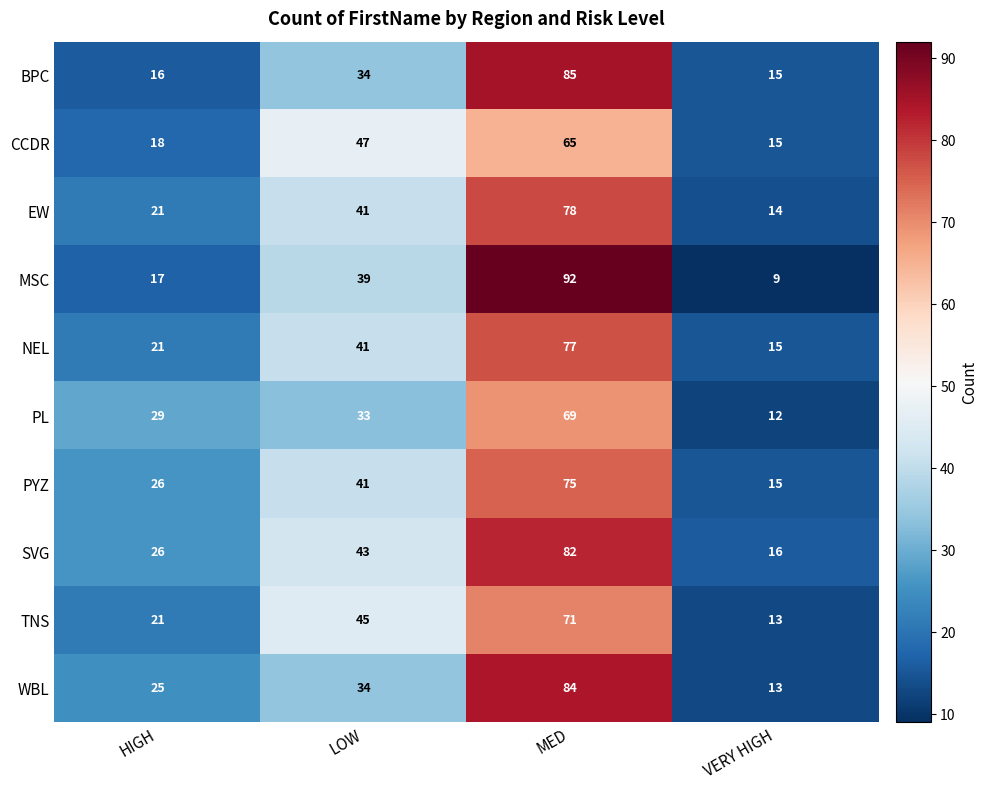

What is the greatest value displayed?

92